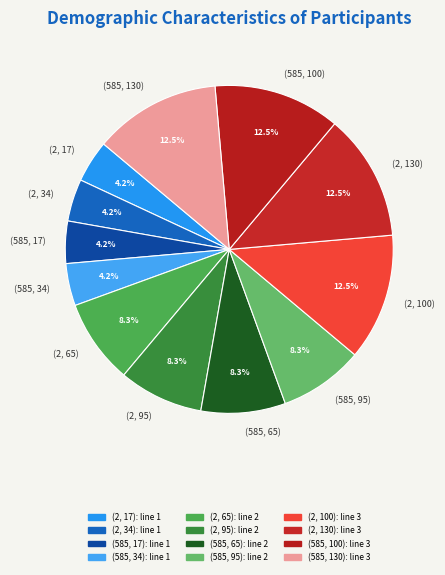

Is the sum of (585, 130) and (2, 17) greater than half?

No